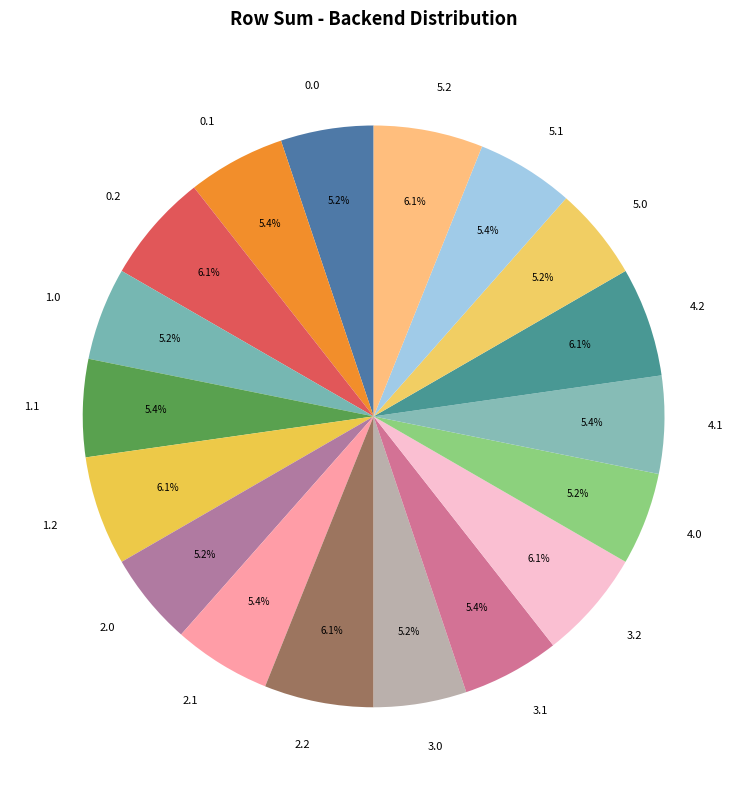

How many segments does this pie chart have?

18